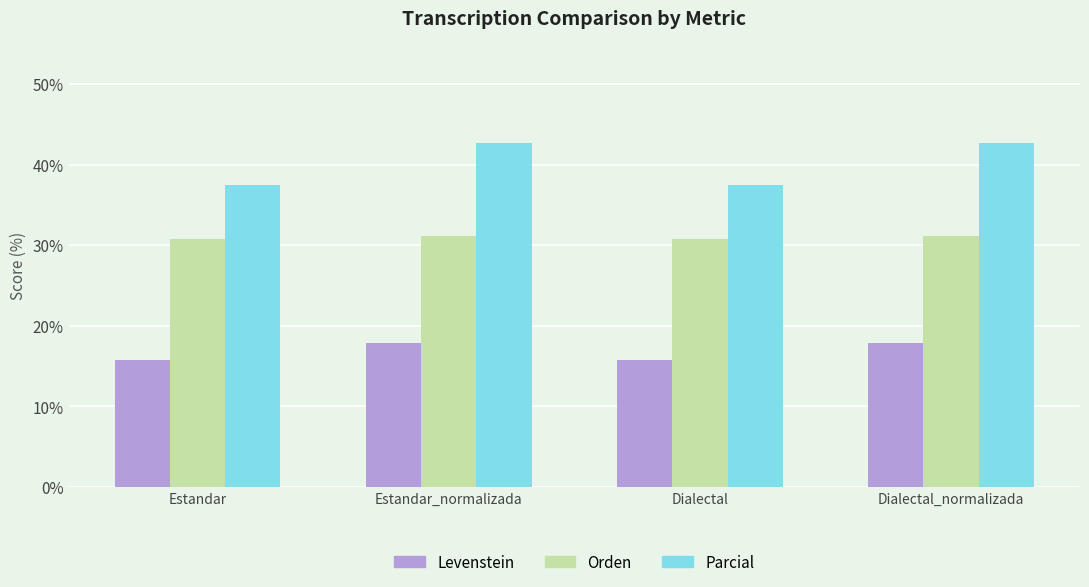

Reading left to right, transcribe all the data shown in this chart.

Levenstein: 15.8	17.9	15.8	17.9
Orden: 30.8	31.1	30.8	31.1
Parcial: 37.5	42.6	37.5	42.6